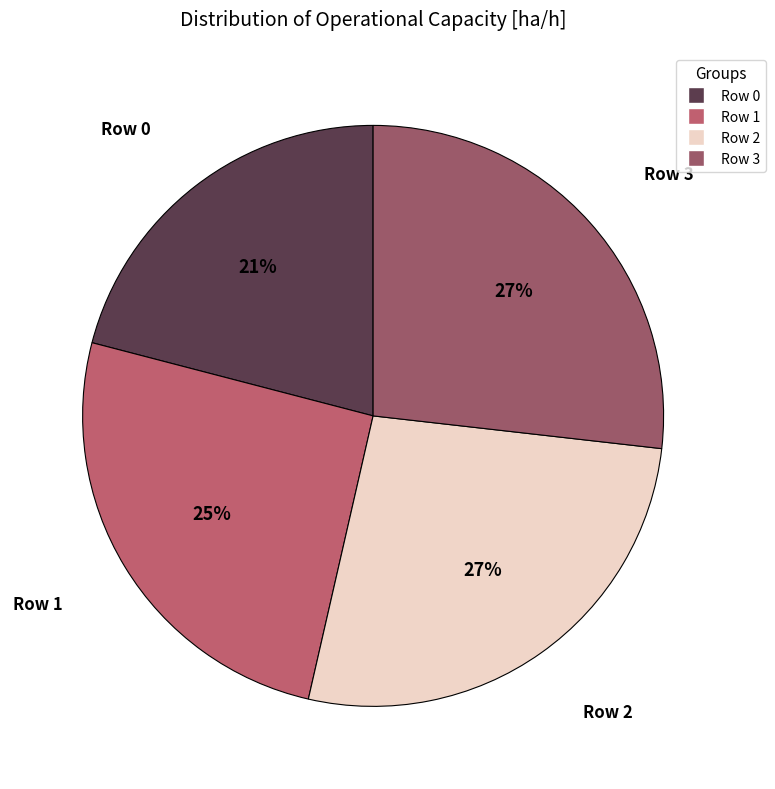

Is there any slice that represents more than half of the pie?

No